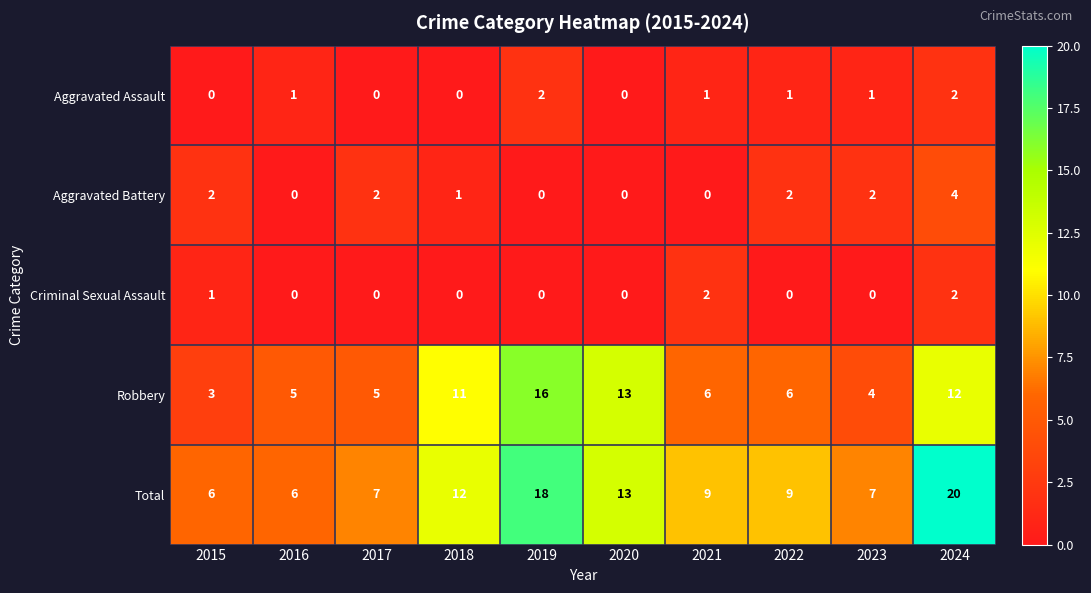

What is the average value of the Total series?

11